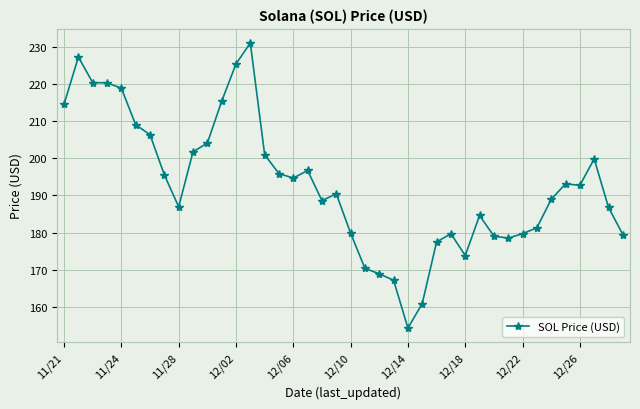

What is the greatest value displayed?

231.0